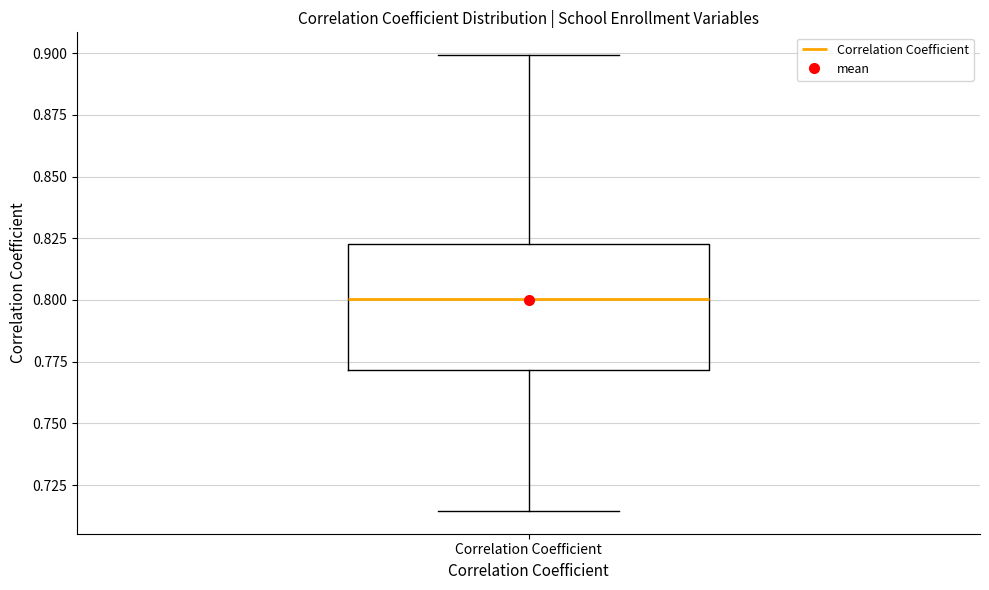

Read this box plot against the y-axis: the position of the median line, the range covered by the box, and the ends of both whiskers. The values are not printed on the chart, so give them approximately, as read against the axis.

median 0.800, box 0.770 to 0.825, whiskers 0.715 to 0.900